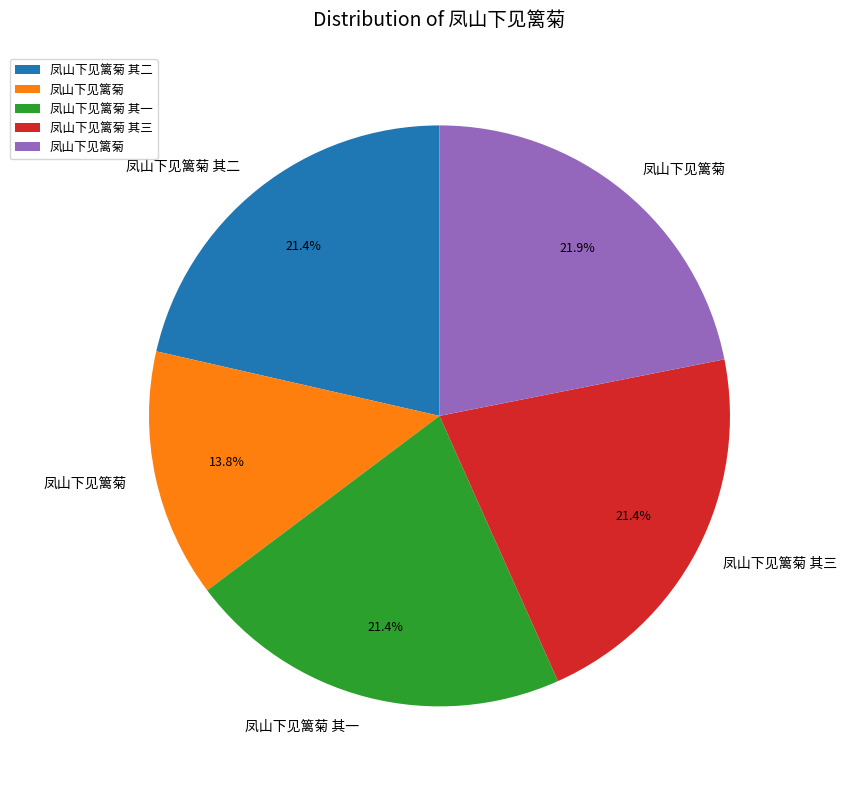

Is there any slice that represents more than half of the pie?

No